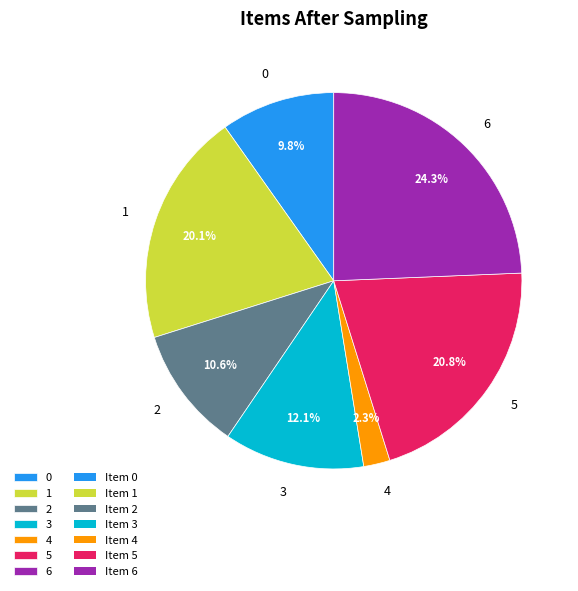

The 2 slice represents 25% of the pie. True or false?

False